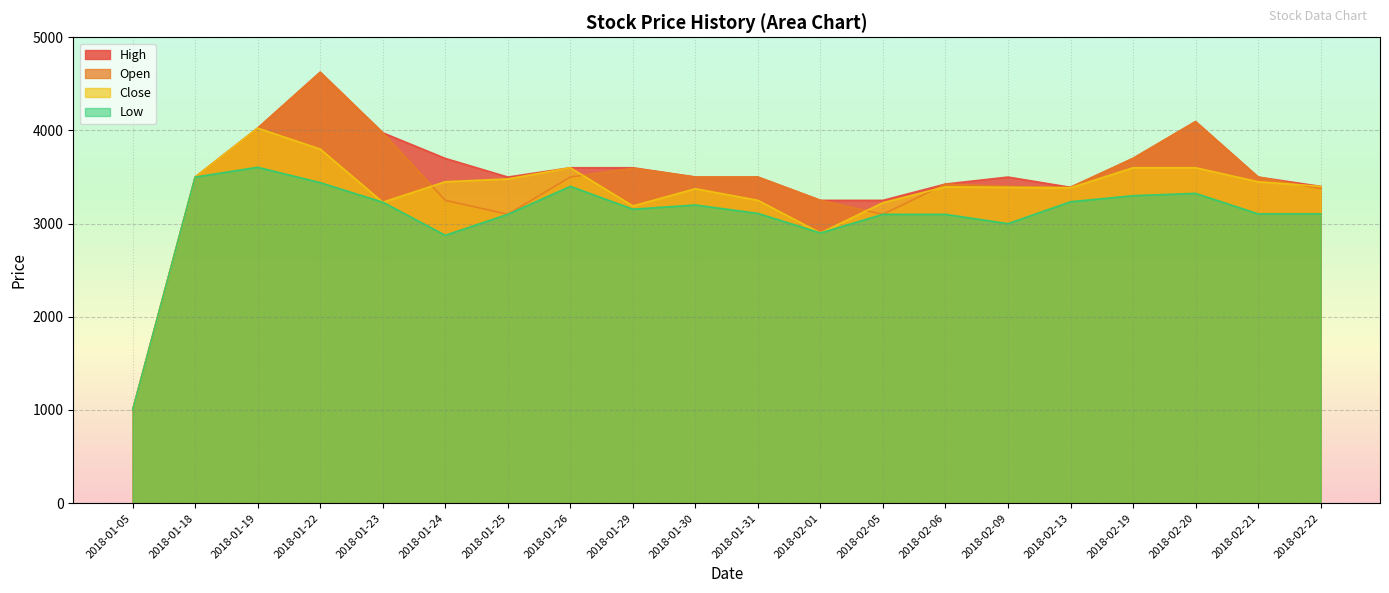

Which category has the highest value across all series?

2018-01-22